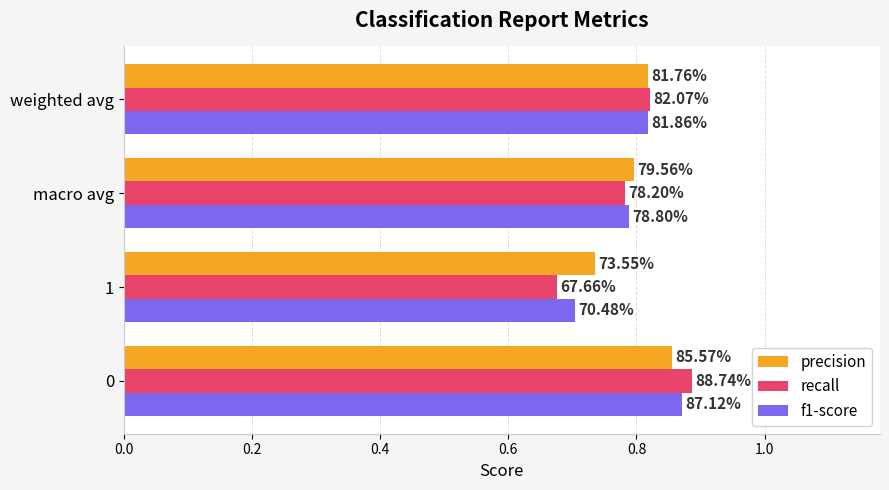

What is the value of the recall bar at the 4th from the left?

0.8